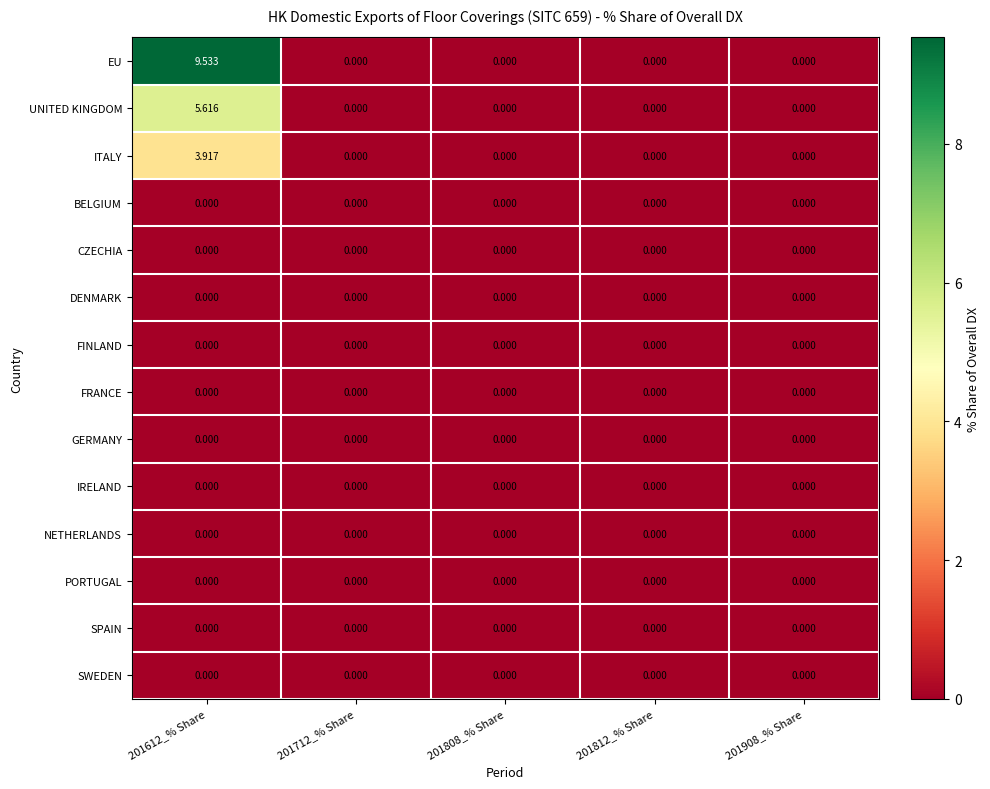

Which series has the largest total across all categories?

EU